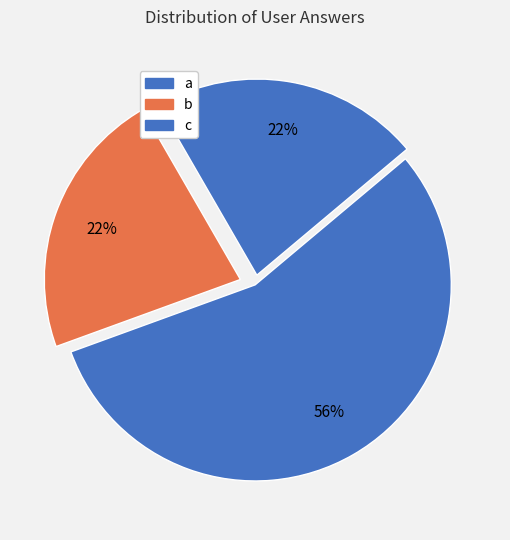

How many segments does this pie chart have?

3